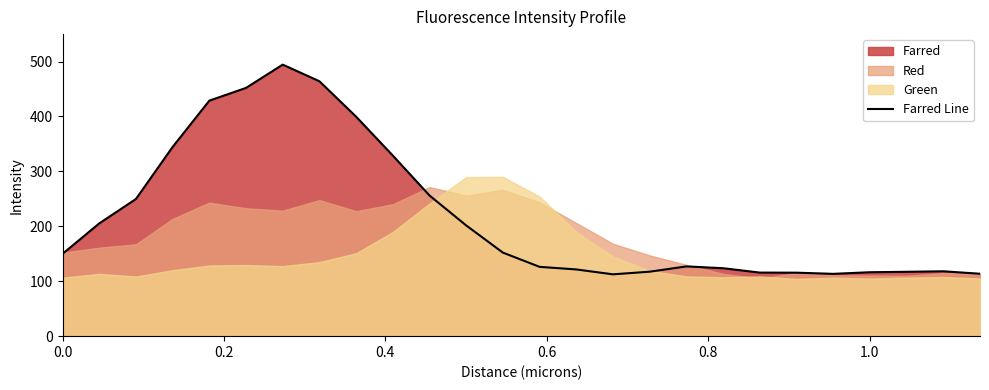

What is the lowest value of the Farred Line series?

112.6